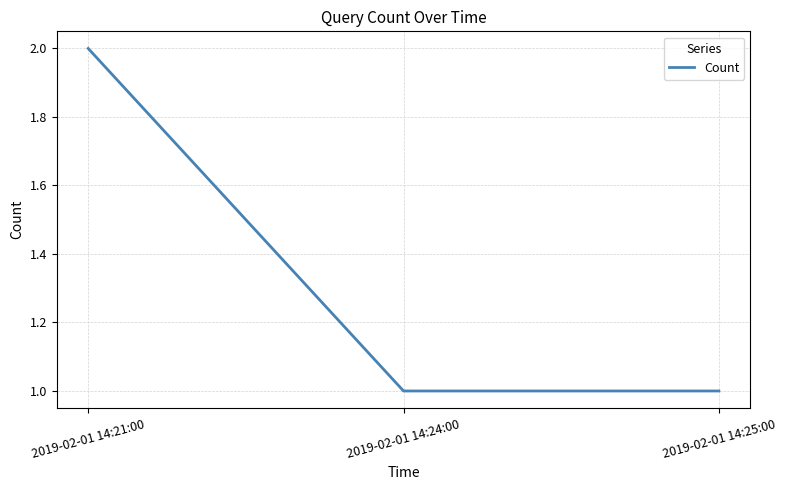

What is the ratio of the value at 2019-02-01 14:21:00 to the value at 2019-02-01 14:25:00?

2.0